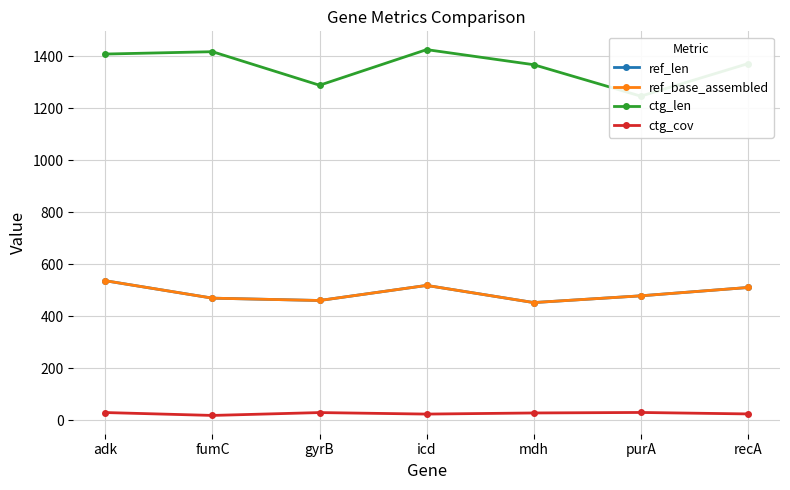

True or false: ctg_len and ref_len cross at least once.

False